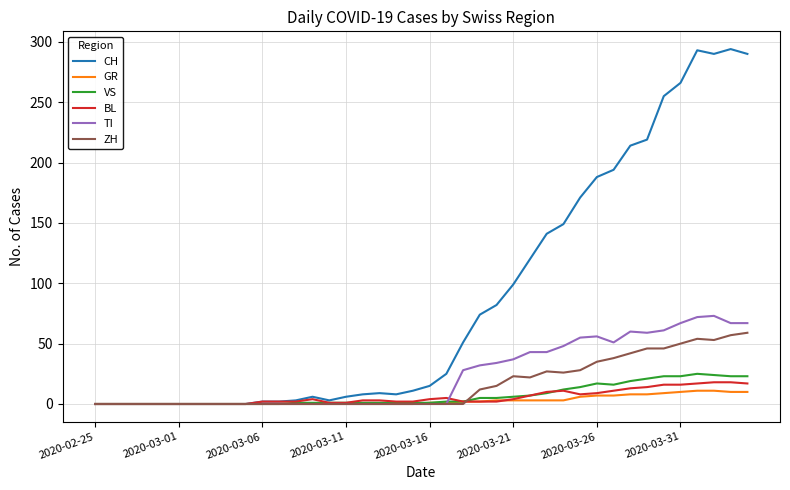

Which series has the largest total across all categories?

CH